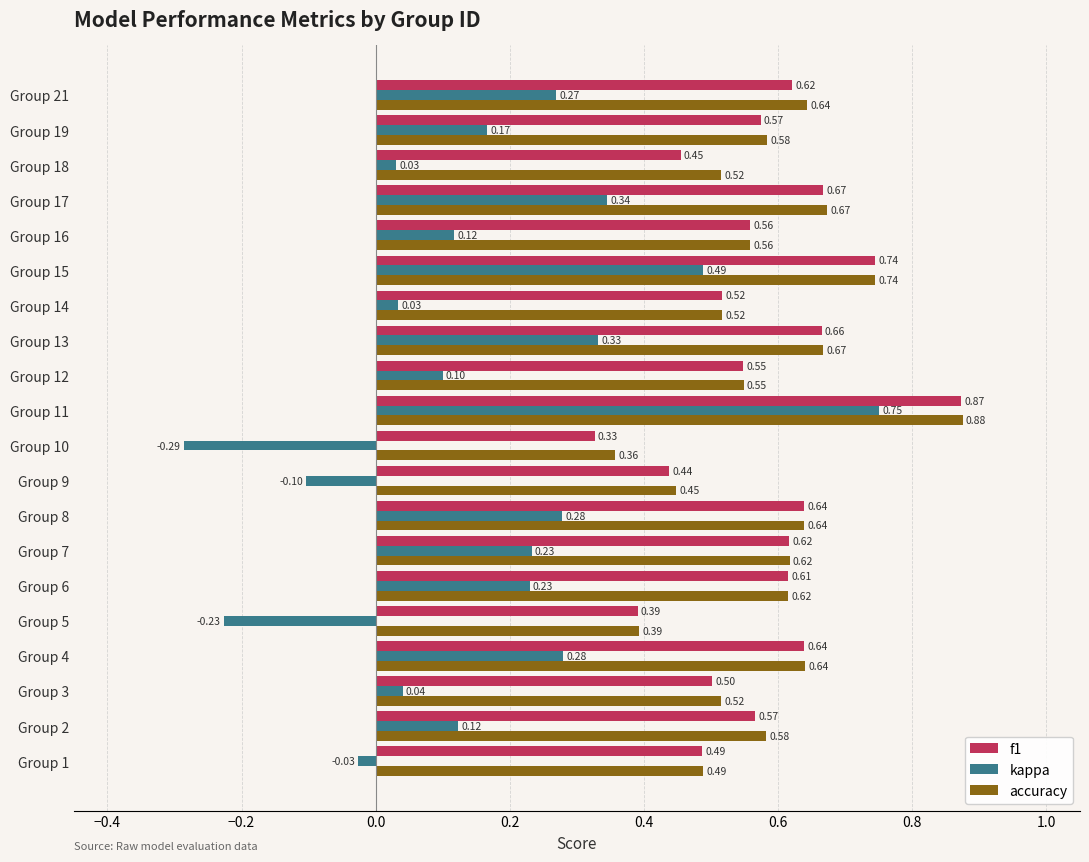

At how many categories does at least one series exceed 0?

20